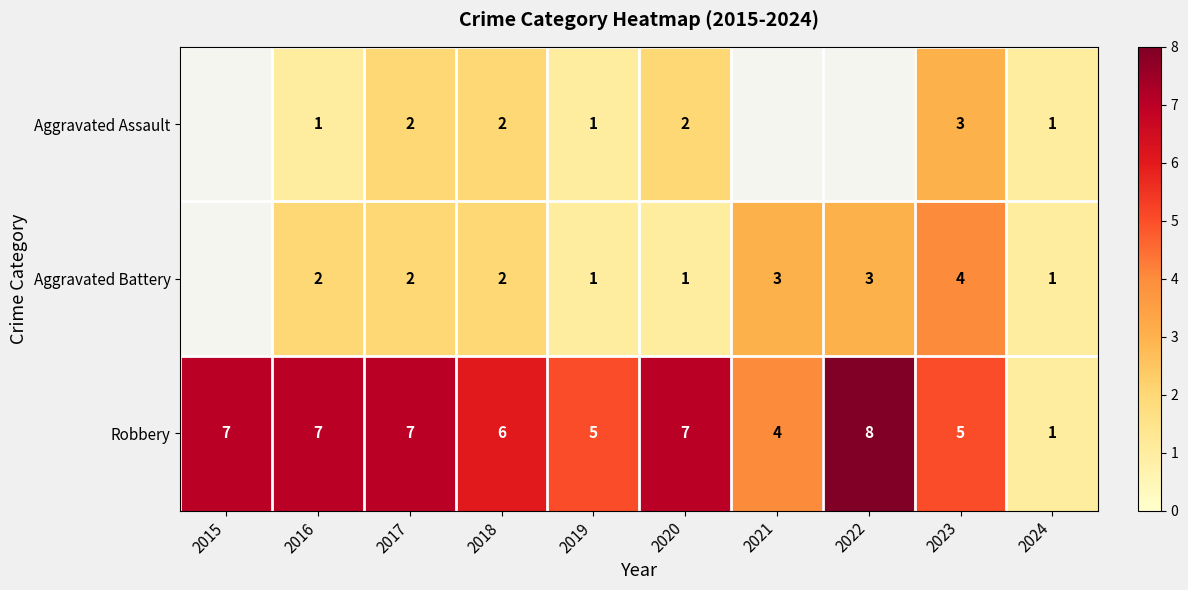

Between 2017 and 2019, which series saw the biggest shift?

Robbery